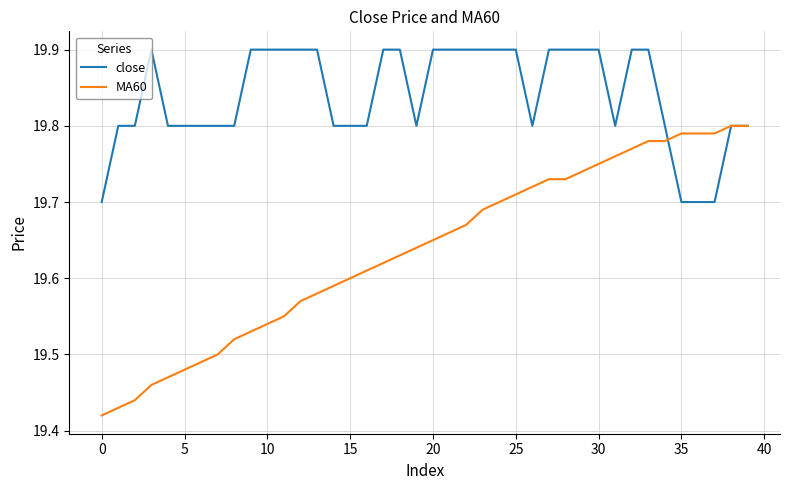

What is the difference between the maximum and second lowest values in the MA60 series?

0.4